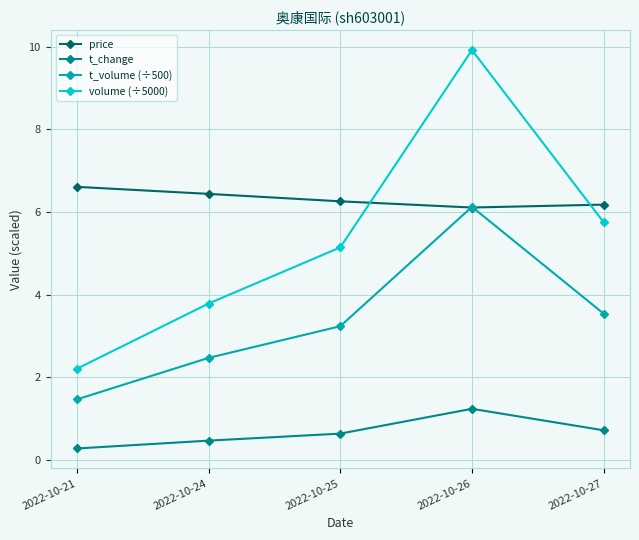

How many data points does each series have?

5